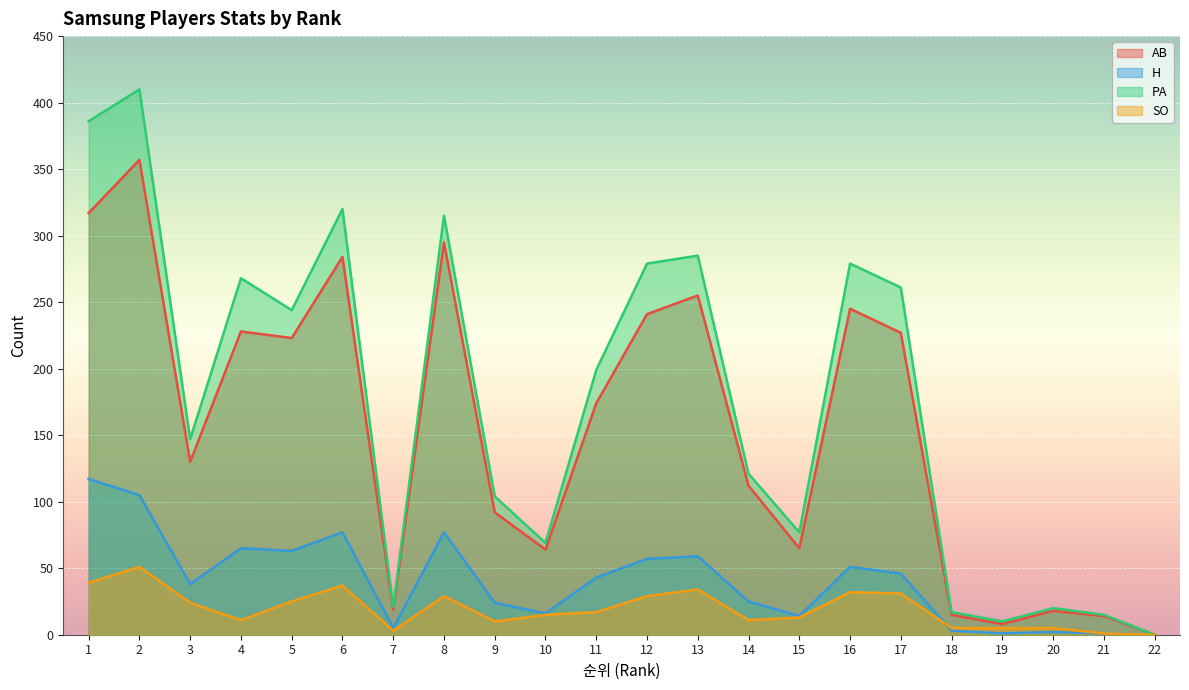

At which category does AB reach its first local valley?

3